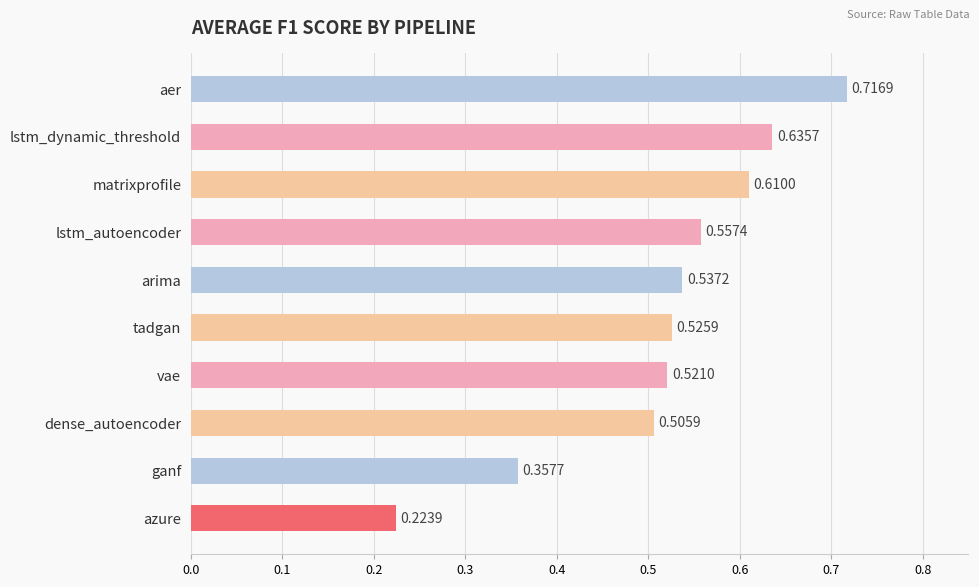

What is the sum of all values?

5.2